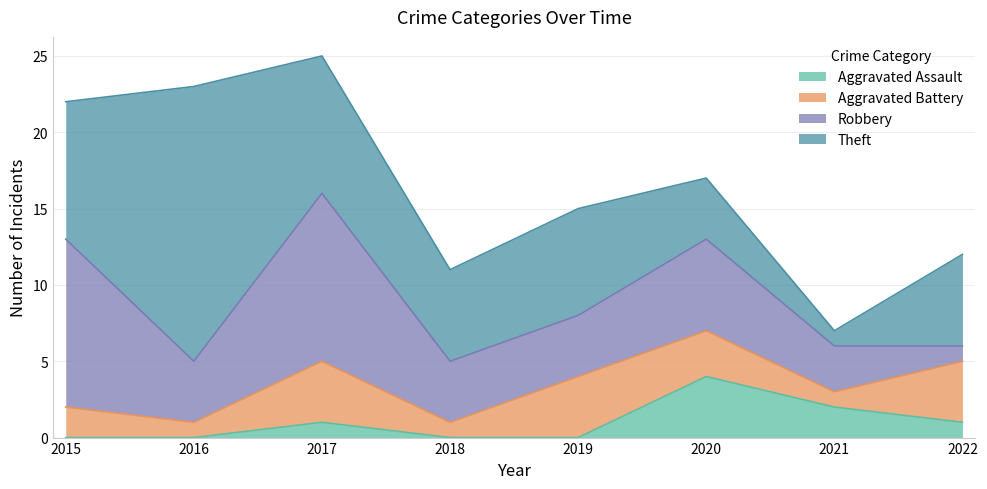

True or false: Robbery and Aggravated Assault intersect in this chart.

False